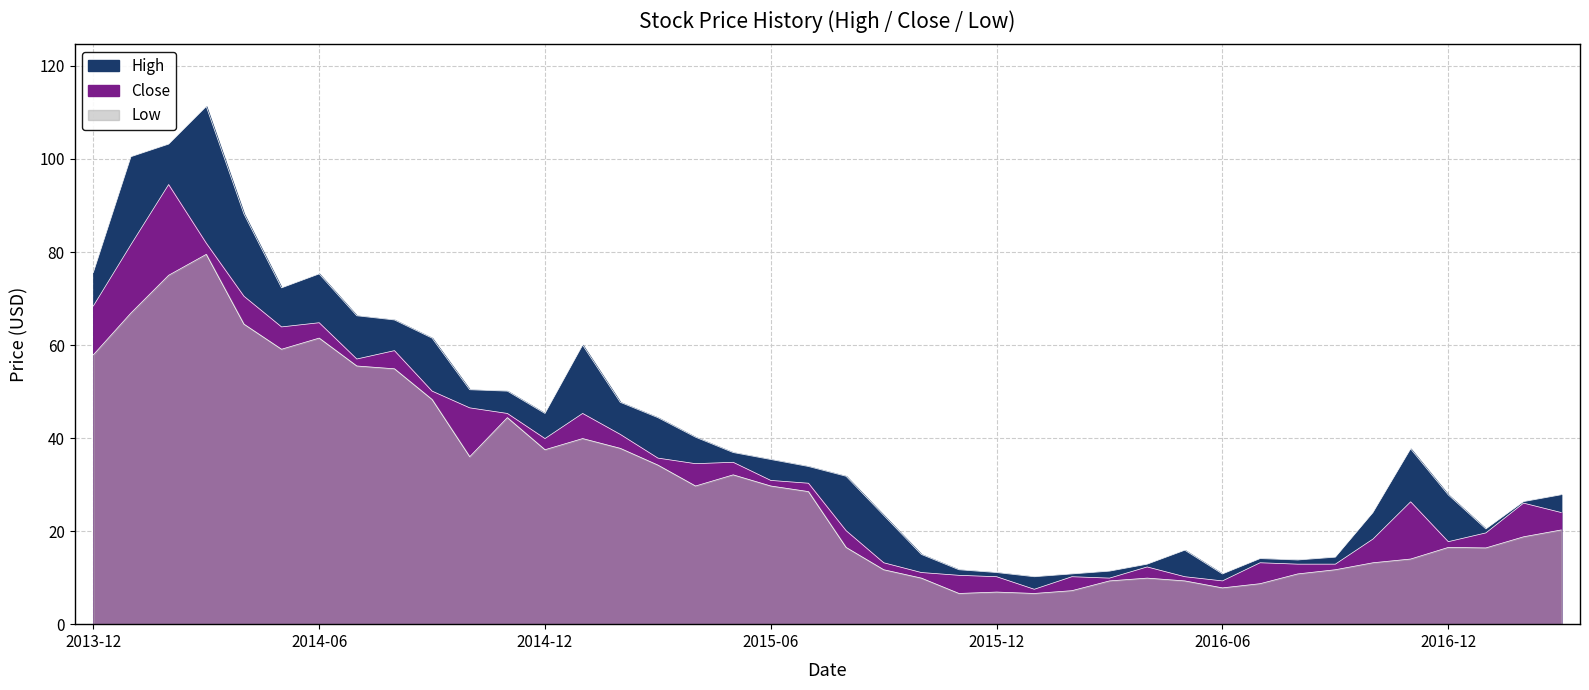

What is the spread (max minus min) of values at 2015-09?

11.7